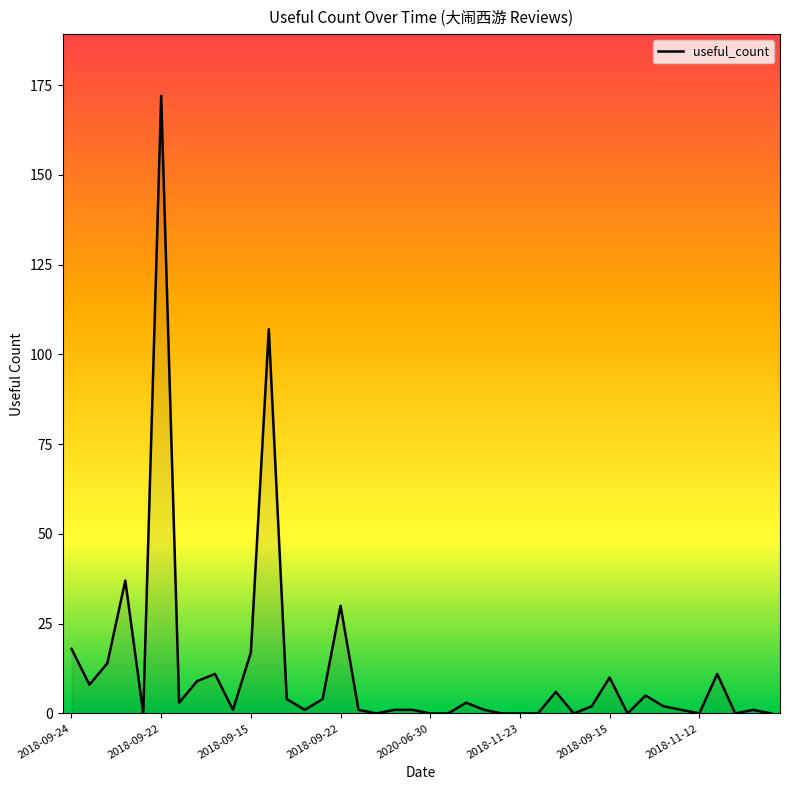

What is the greatest value displayed?

172